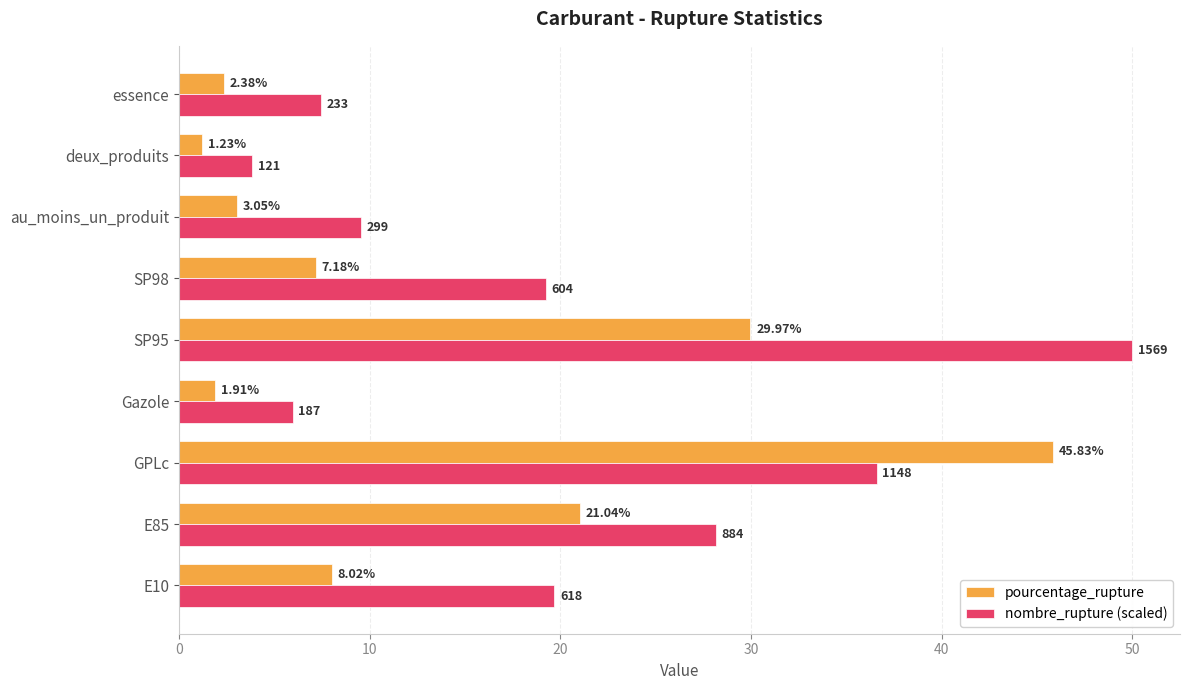

At which category does the chart reach its minimum across all series?

deux_produits